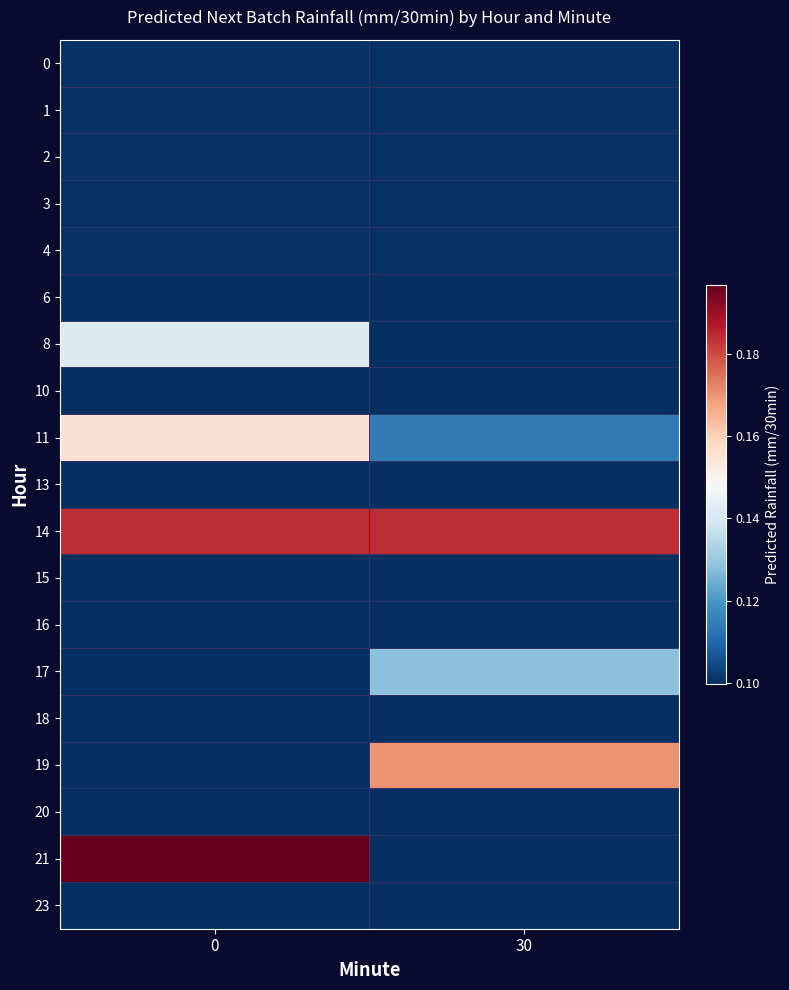

Reading right to left, what are all the values shown in this chart?

0: 30=0.1	0=0.1
1: 30=0.1	0=0.1
2: 30=0.1	0=0.1
3: 30=0.1	0=0.1
4: 30=0.1	0=0.1
6: 30=0.1	0=0.1
8: 30=0.1	0=0.1
10: 30=0.1	0=0.1
11: 30=0.1	0=0.2
13: 30=0.1	0=0.1
14: 30=0.2	0=0.2
15: 30=0.1	0=0.1
16: 30=0.1	0=0.1
17: 30=0.1	0=0.1
18: 30=0.1	0=0.1
19: 30=0.2	0=0.1
20: 30=0.1	0=0.1
21: 30=0.1	0=0.2
23: 30=0.1	0=0.1